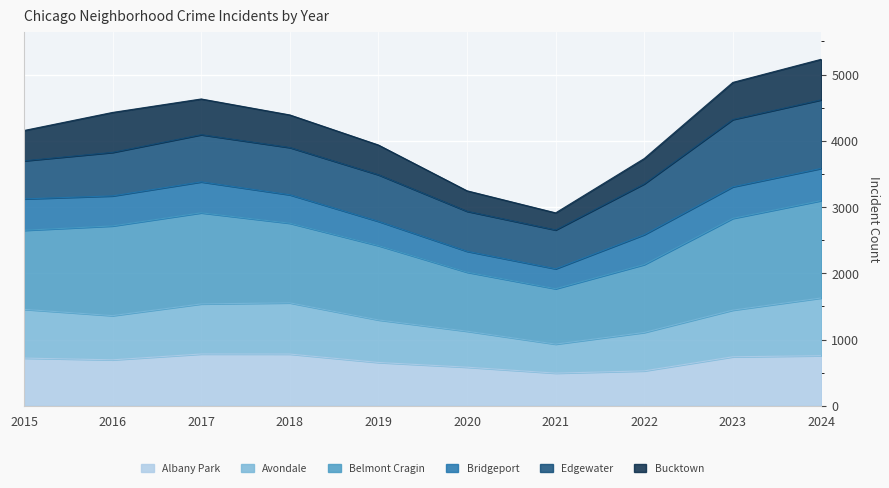

Between 2017 and 2021, which series saw the biggest shift?

Belmont Cragin